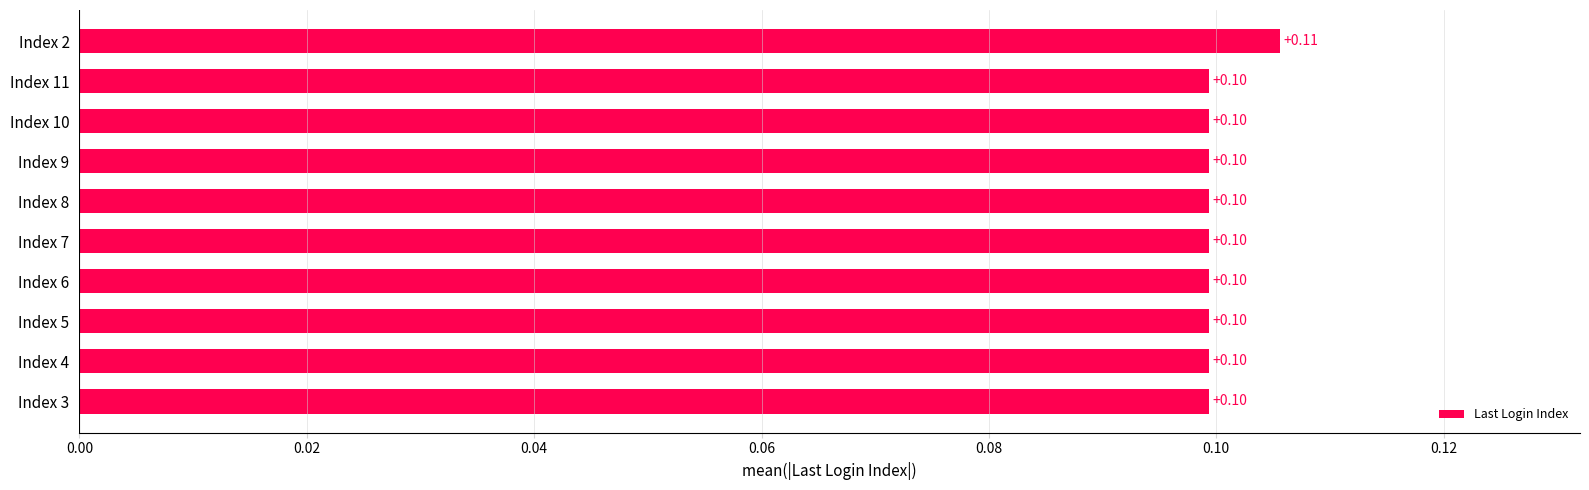

What is the sum of all values?

1.0